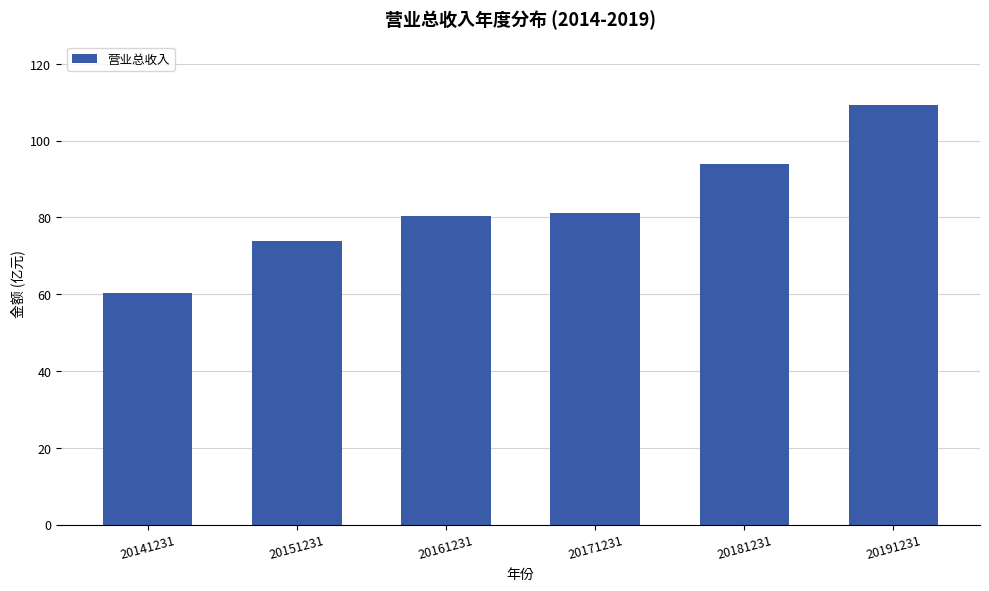

Is it true that the value at 20141231 is 60.3?

True